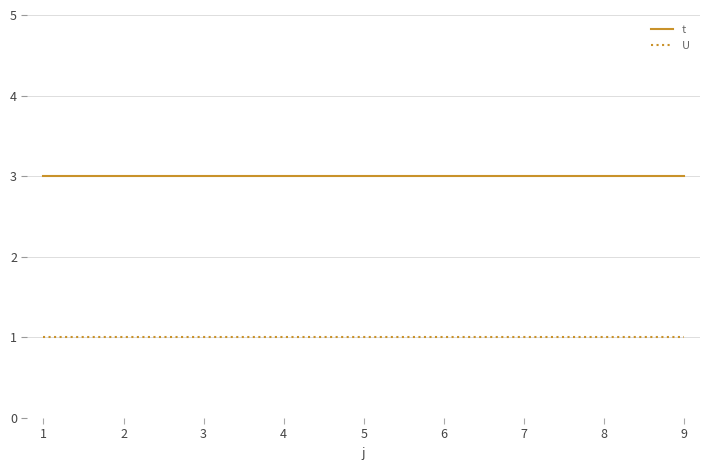

Does the chart display data point markers on the line(s)?

No